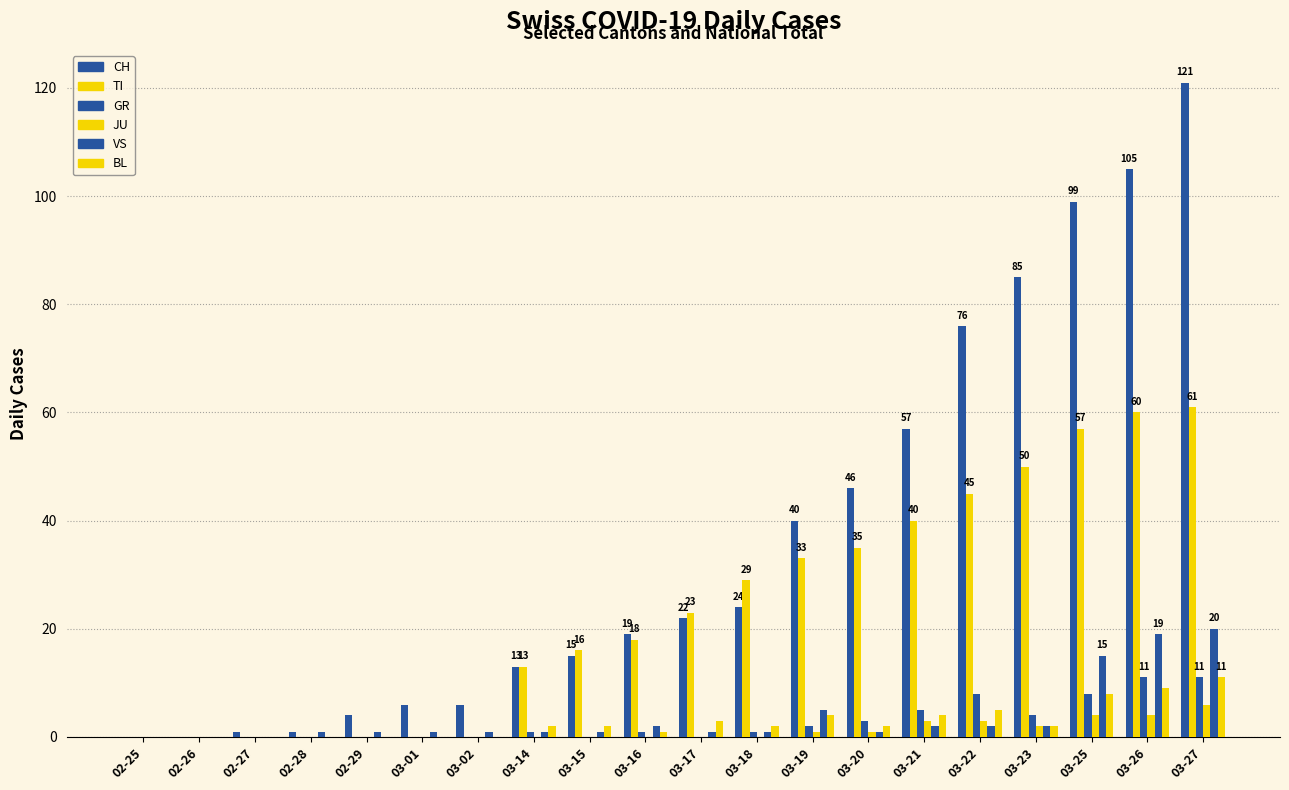

What is the maximum value for JU?

6